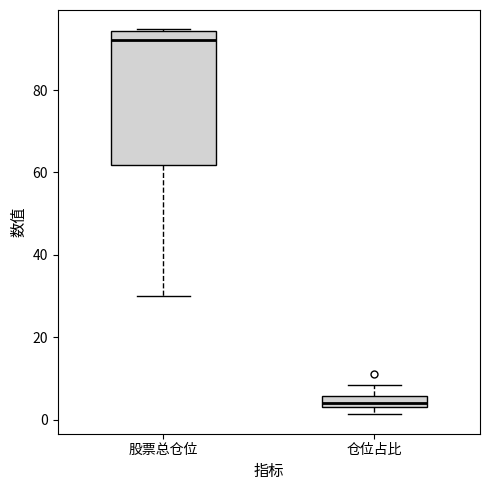

Which box has the lowest median line?

仓位占比